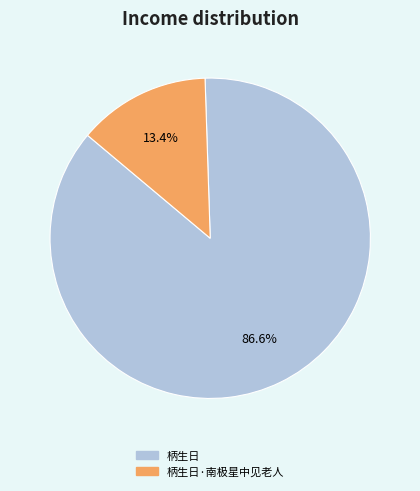

What is the smallest slice in the pie chart?

柄生日·南极星中见老人